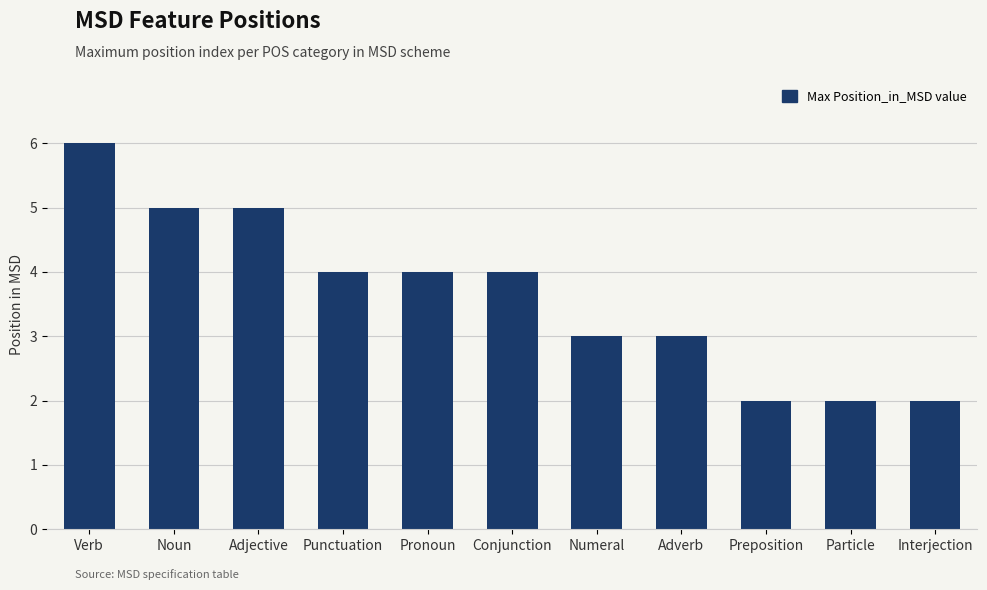

The value at Numeral is 1. True or false?

False